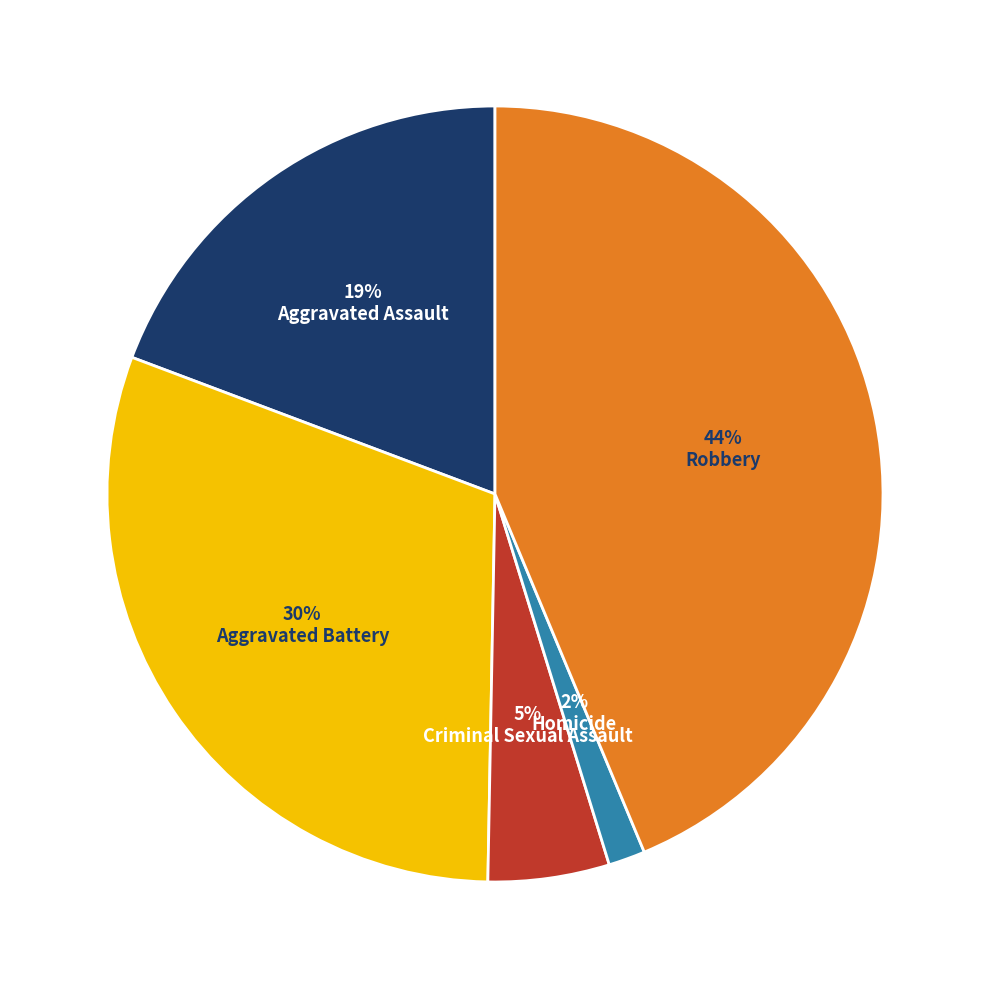

To the nearest percent, what percentage of the pie is 19% Aggravated Assault?

19%